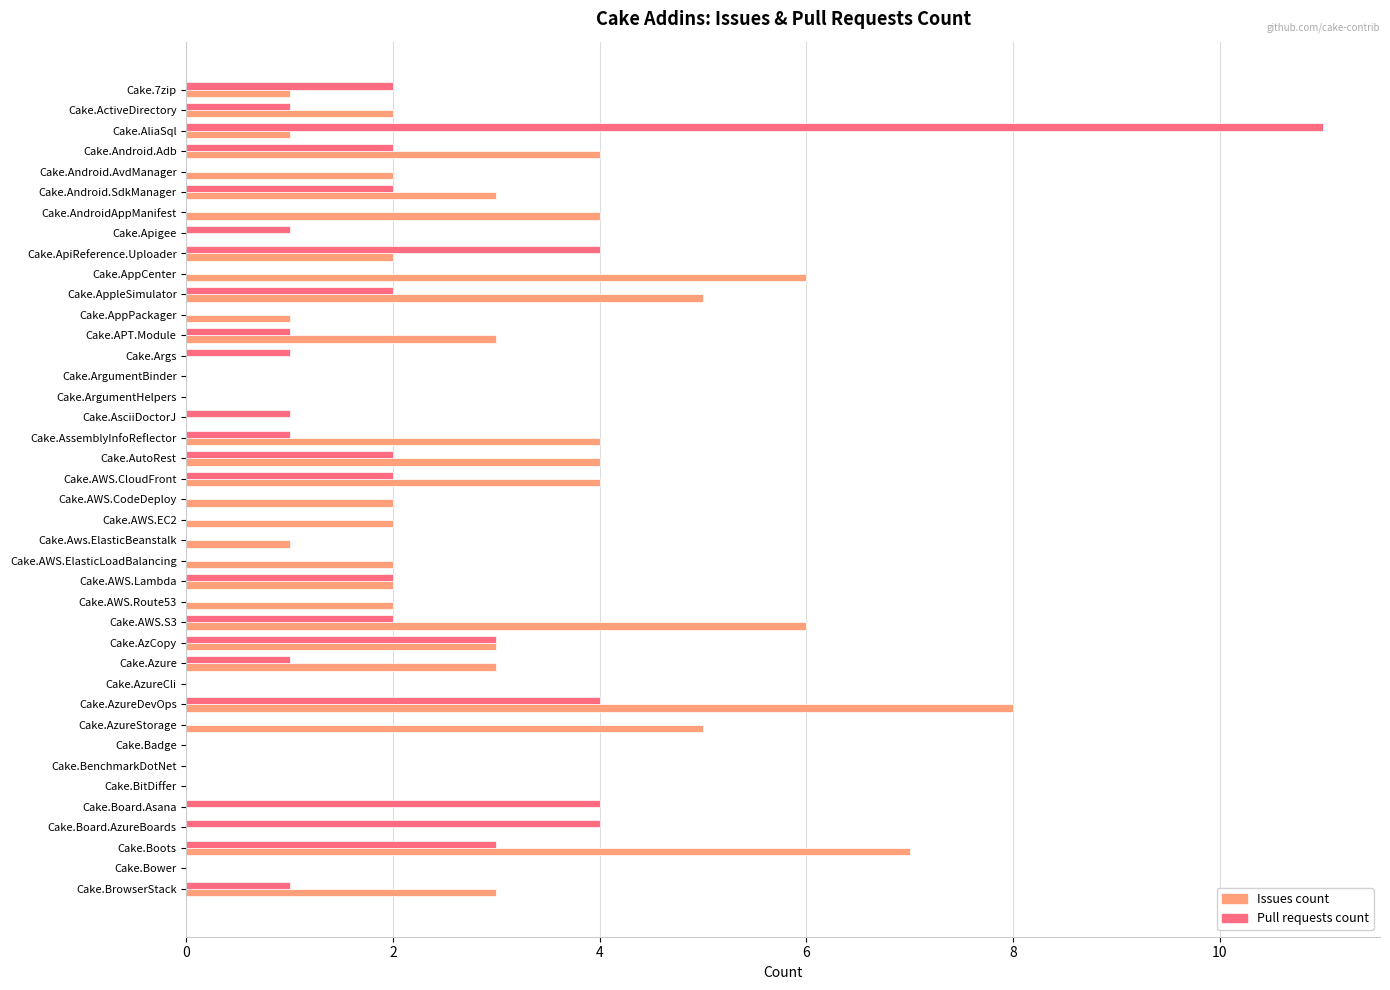

What is the total value across all series at Cake.Boots?

10